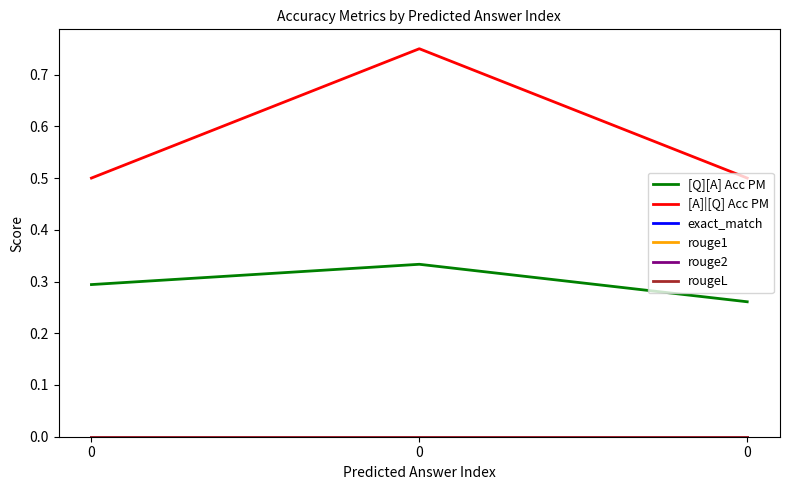

Is this an area chart (filled region under the line)?

No